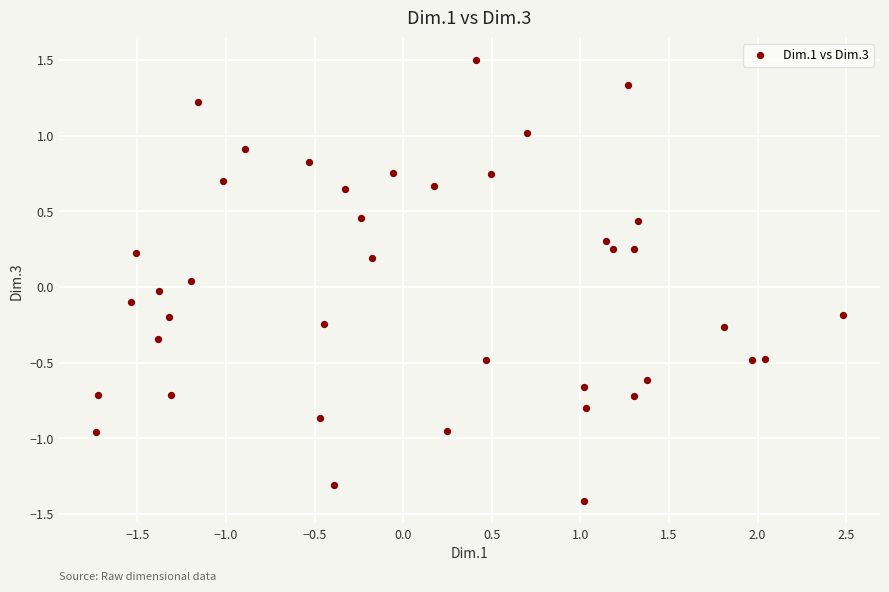

What is the range of Y values (max minus min)?

2.9